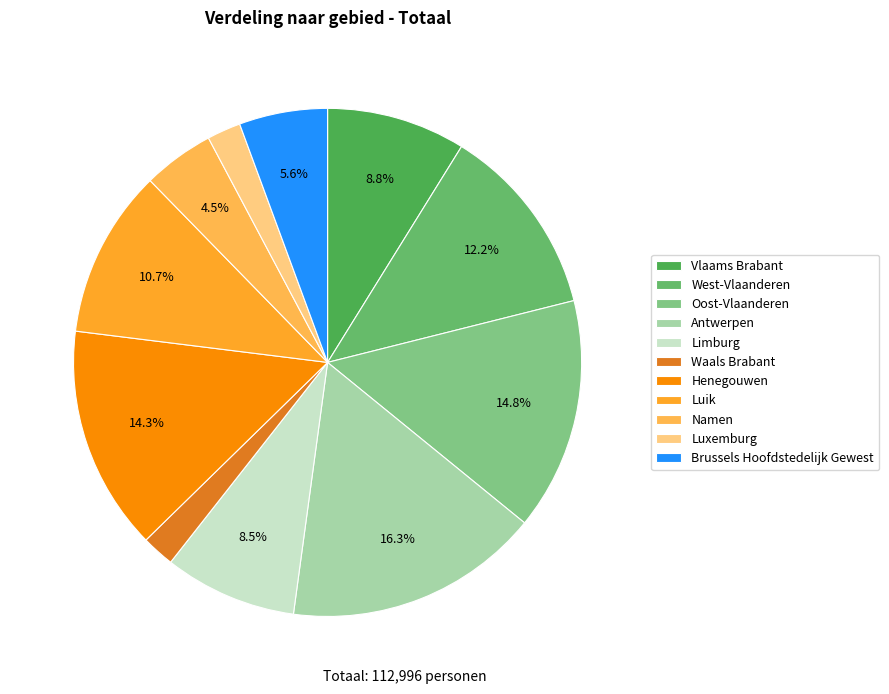

To the nearest percent, what is the combined percentage of Luxemburg and Waals Brabant?

4%